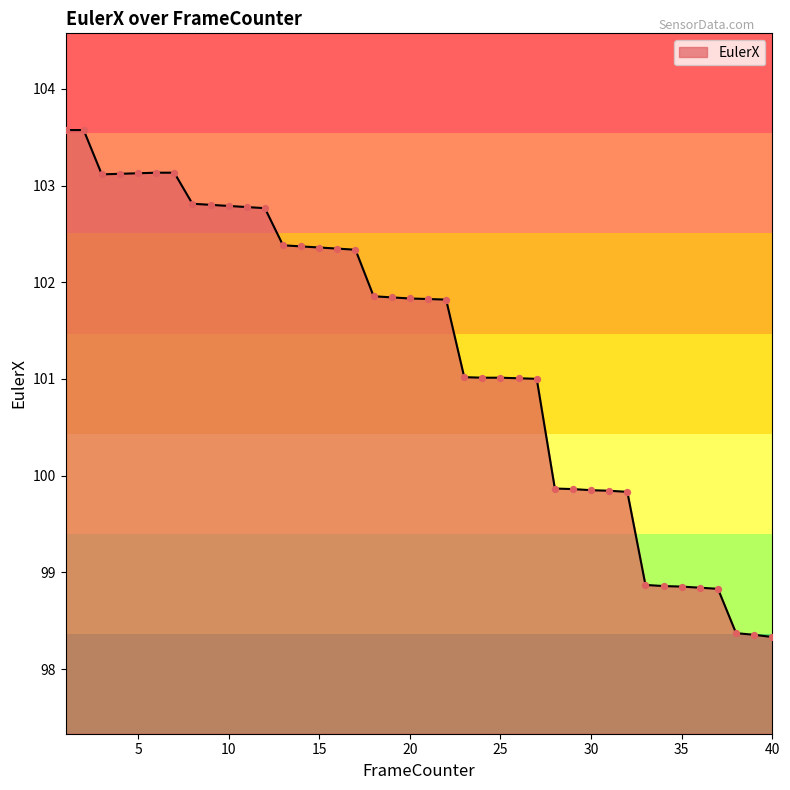

What is the greatest value displayed?

103.6